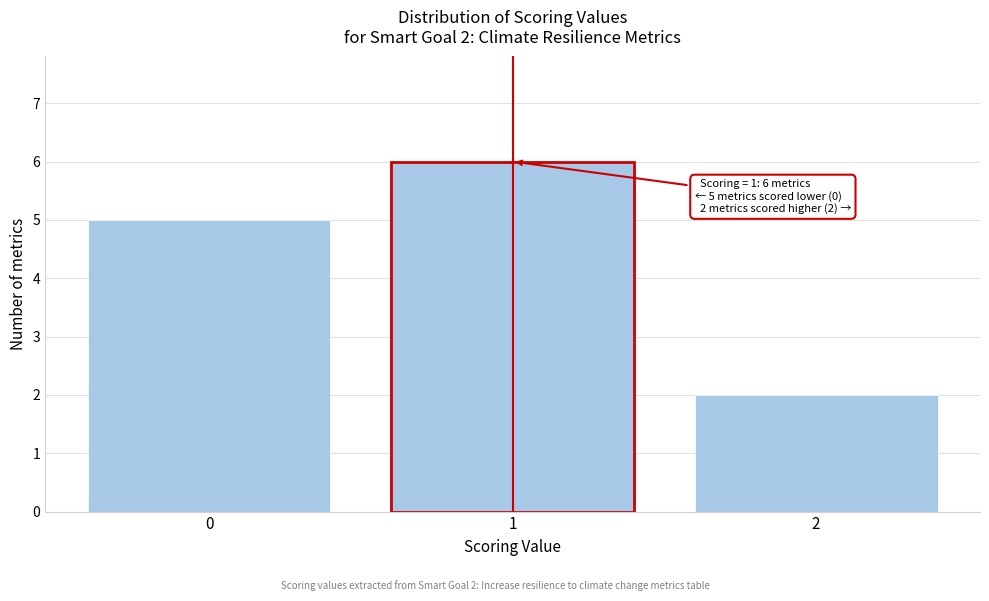

Which range on the x-axis has the tallest bar?

0.5 to 1.5